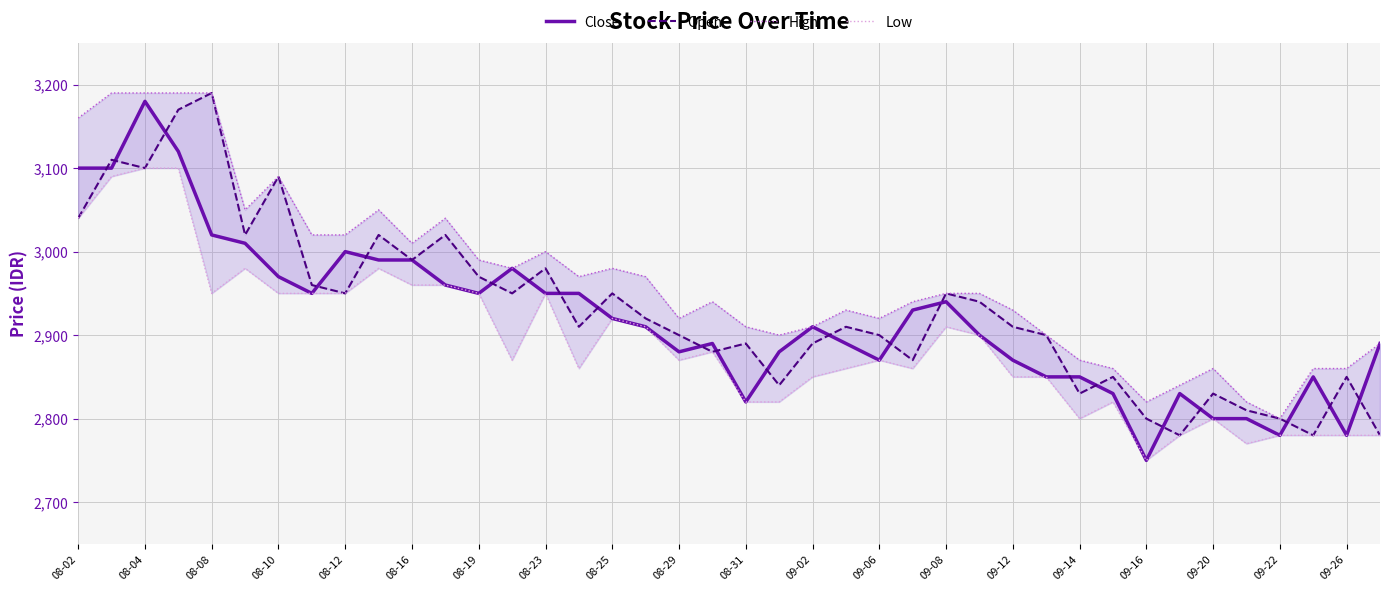

At 08-25, list the series in order from largest to smallest.

High, Open, Close, Low